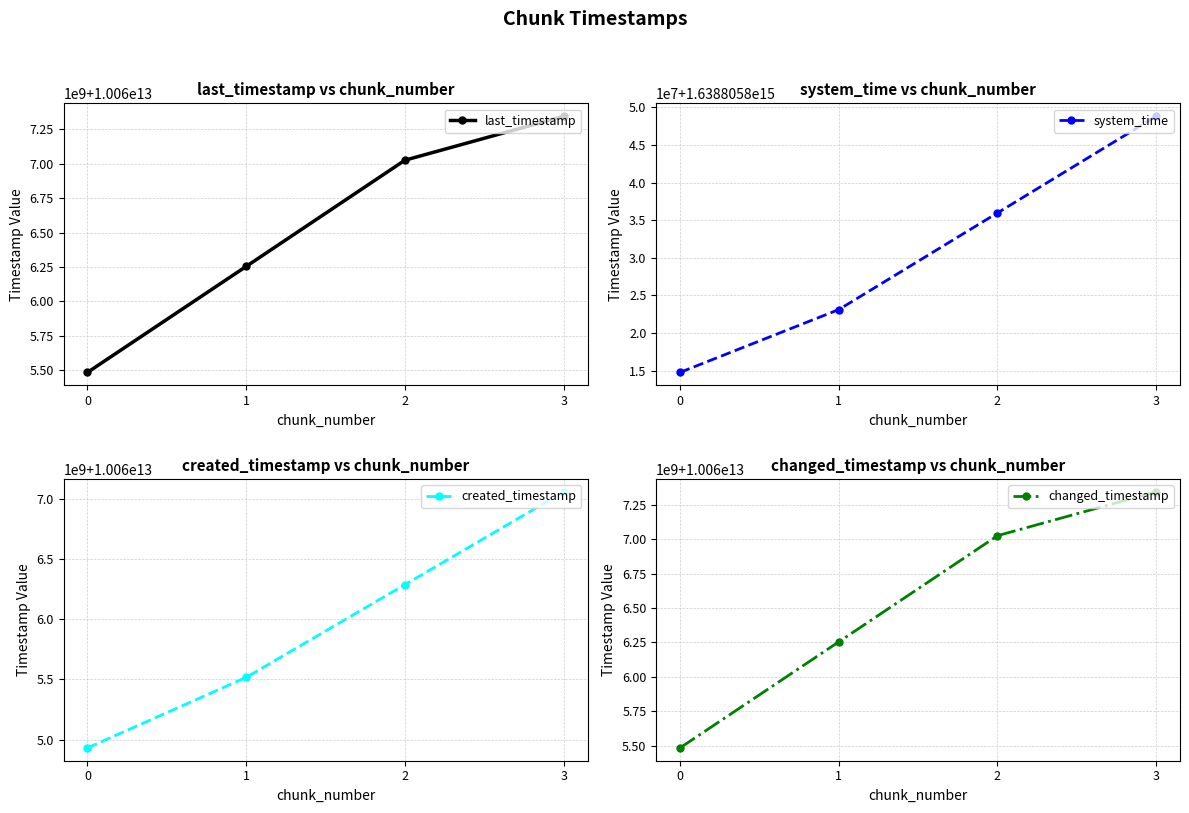

Where does the created_timestamp series first go above 10066287287464?

3